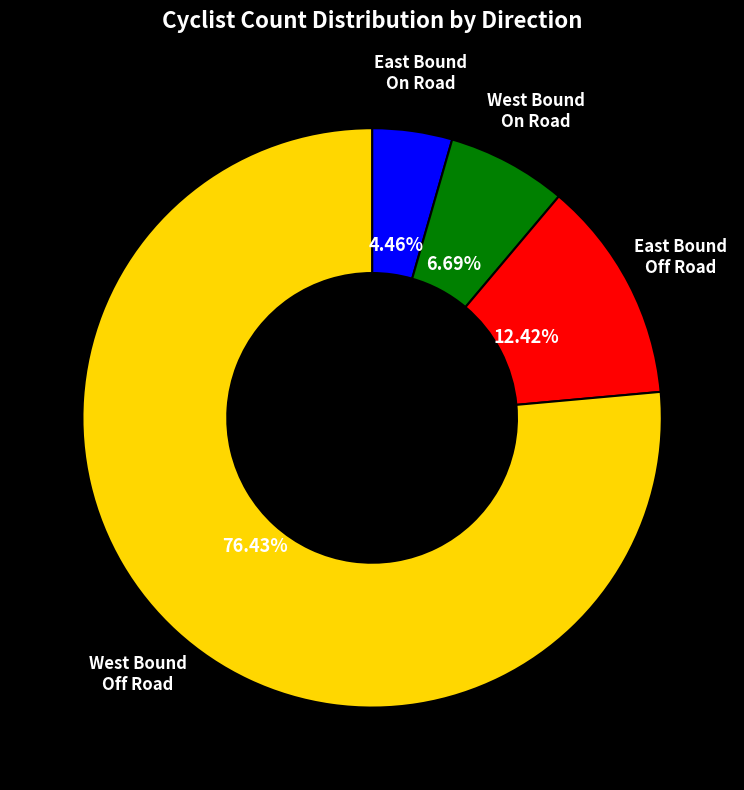

Which slice represents more than half of the pie?

West Bound Off Road